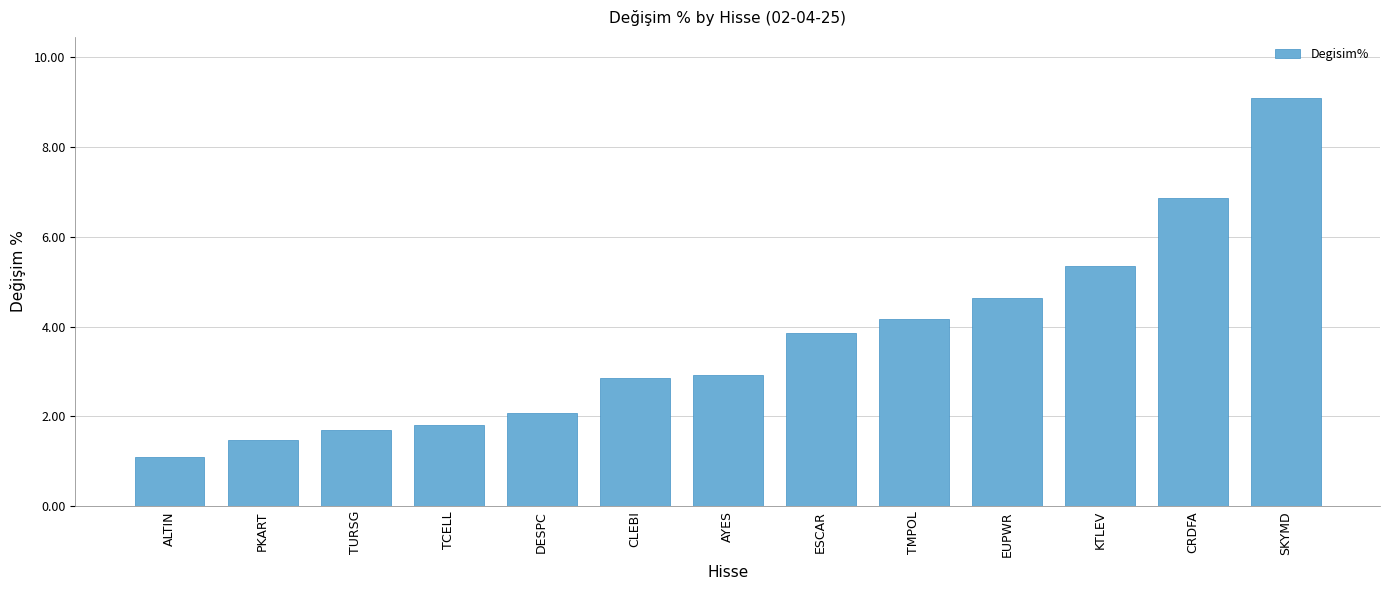

What position from the left is TURSG?

3